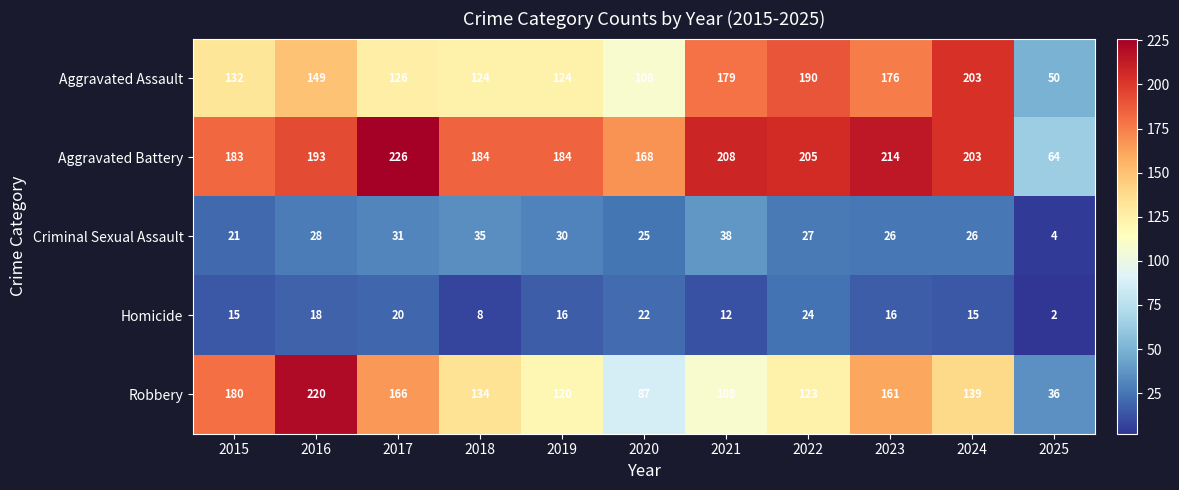

At how many categories does at least one series exceed 41?

11